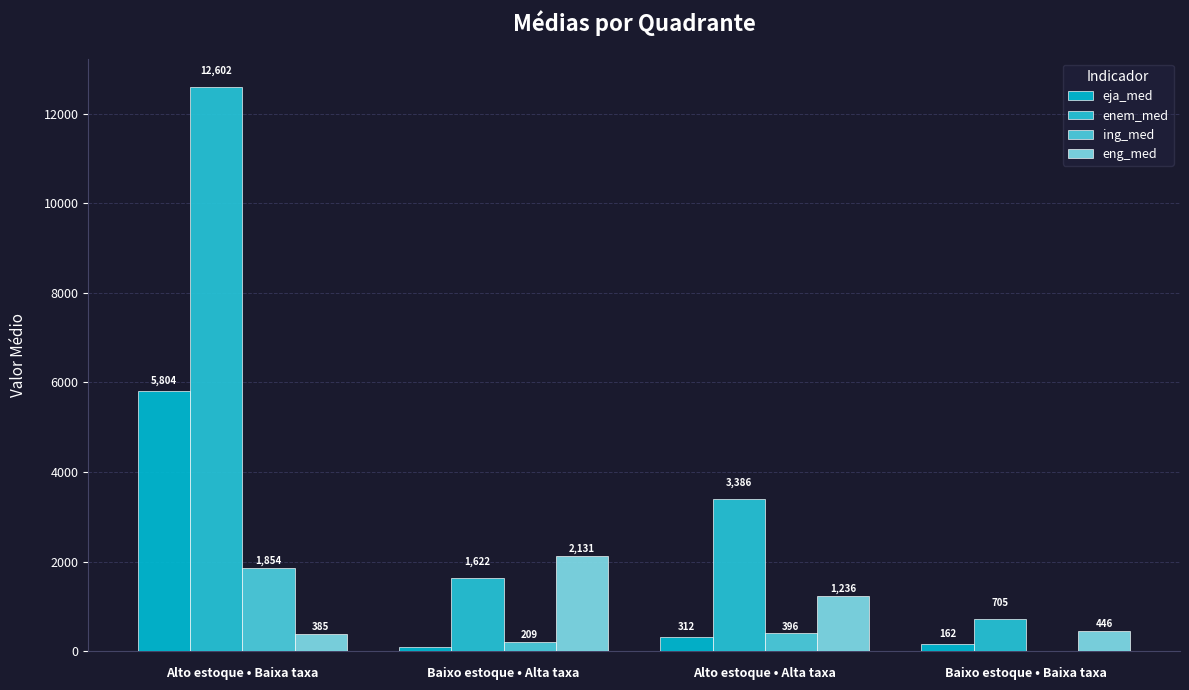

What value does the ing_med series have at Baixo estoque • Alta taxa?

208.6